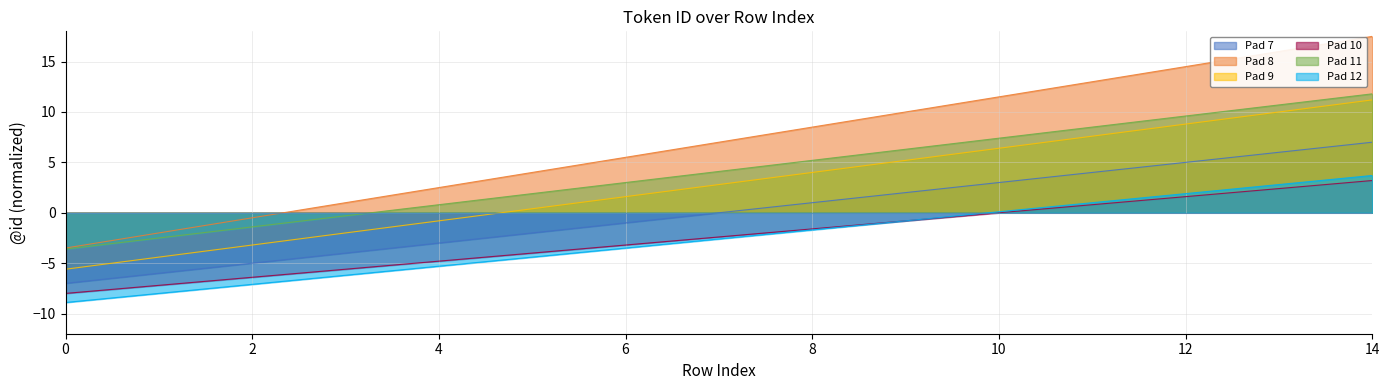

Is it true that the value at 10 is 5?

False